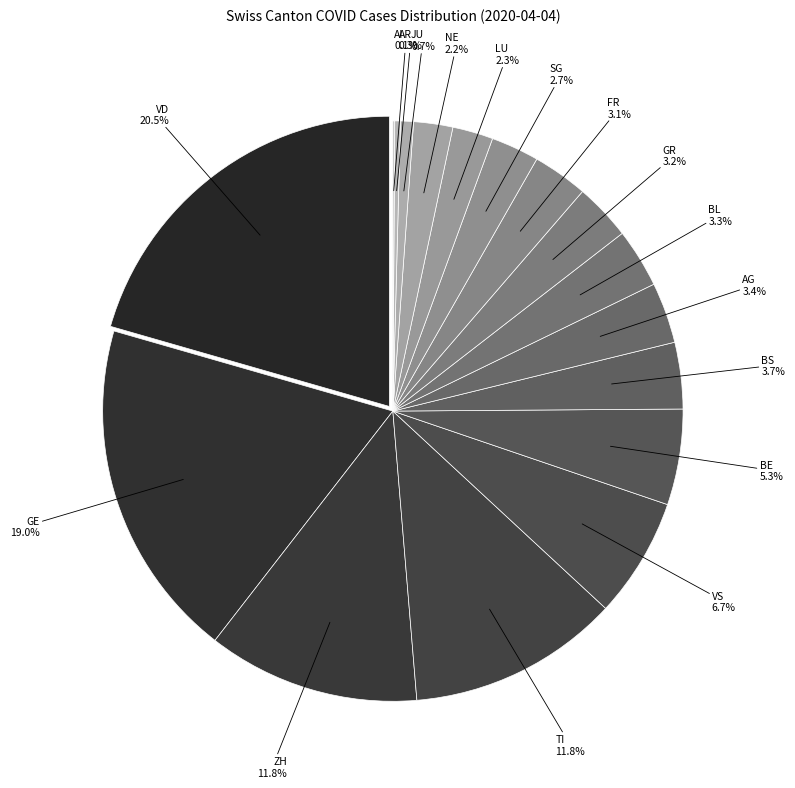

The VS slice represents 21% of the pie. True or false?

False